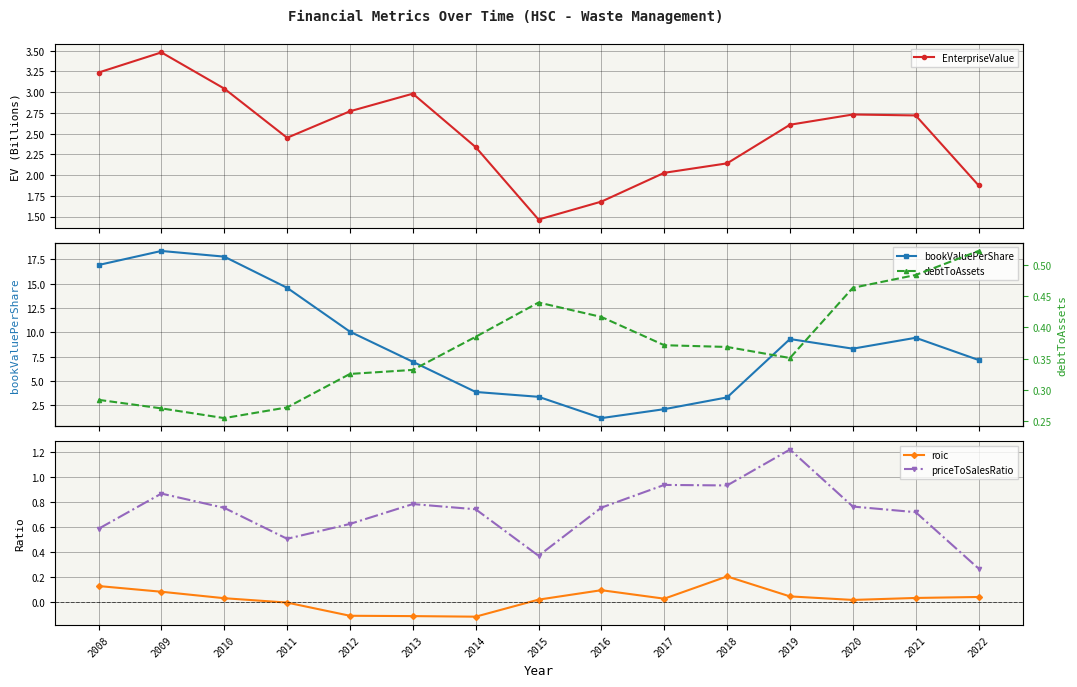

The roic series shows 0.2 at 2016. True or false?

False